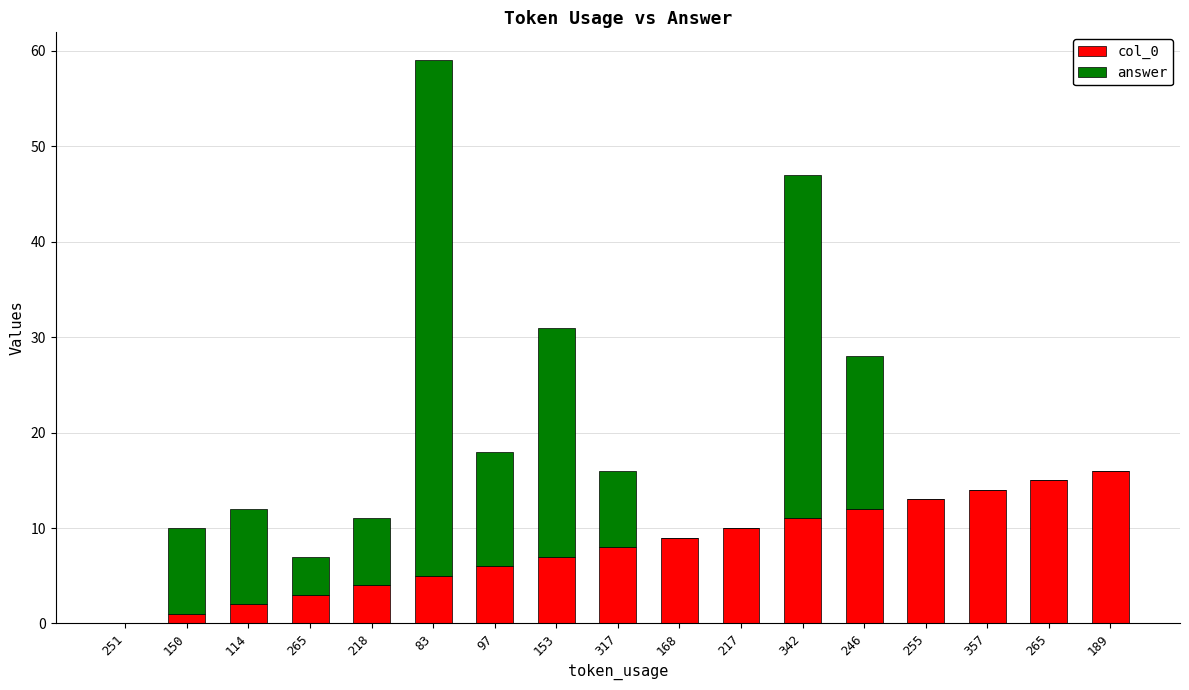

What are all the series names shown in the legend?

col_0, answer